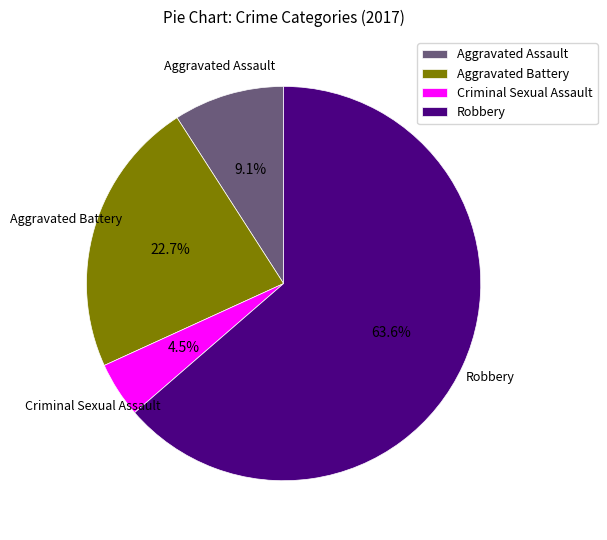

The Aggravated Battery slice represents 23% of the pie. True or false?

True